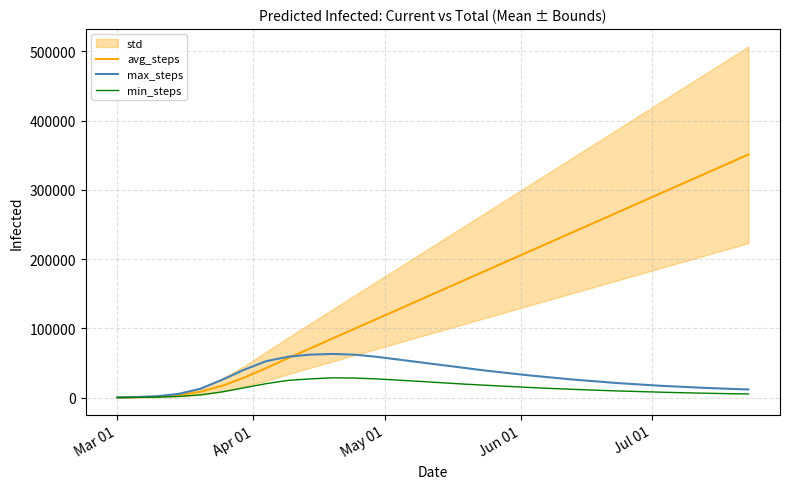

What is the maximum value for max_steps?

63000